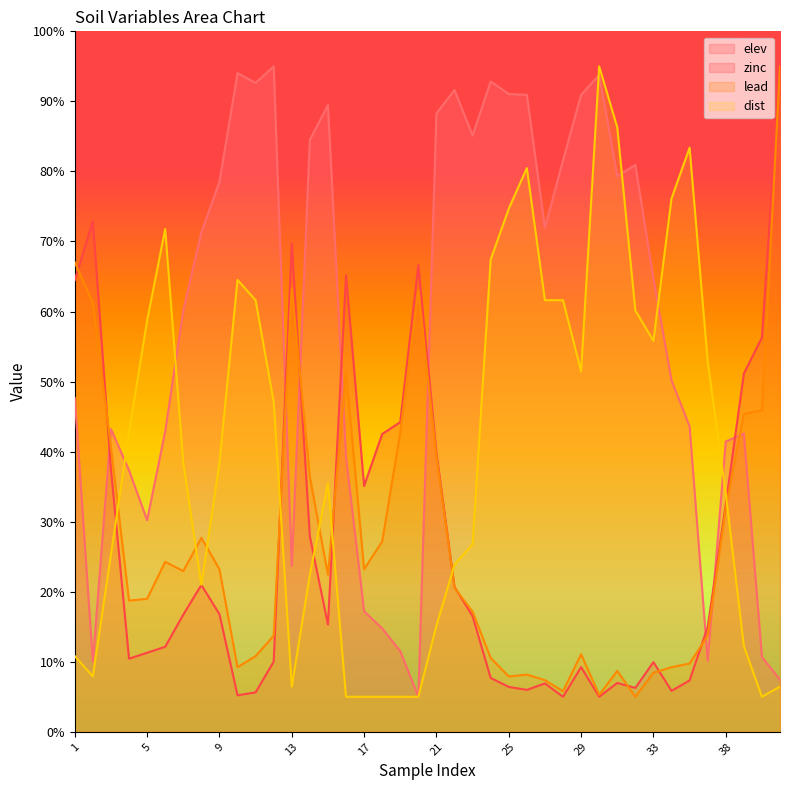

At which label does dist first exceed 38?

4